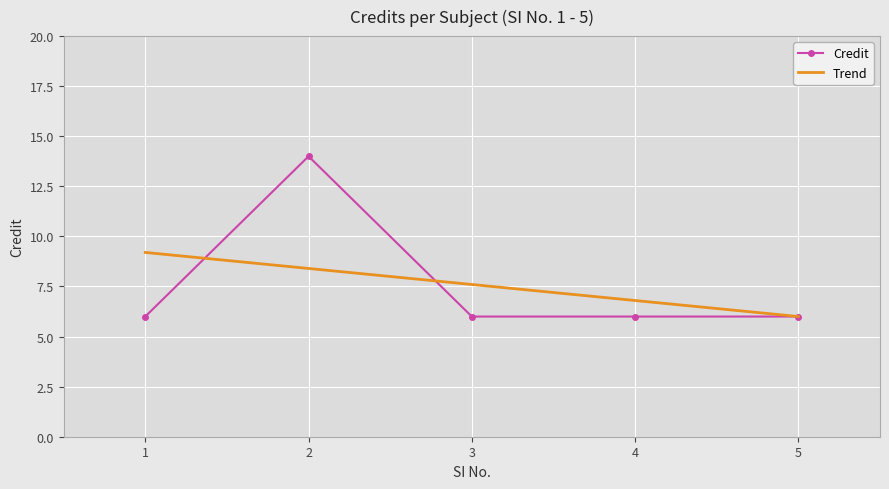

What is the difference between the maximum and second lowest values in the Trend series?

2.4